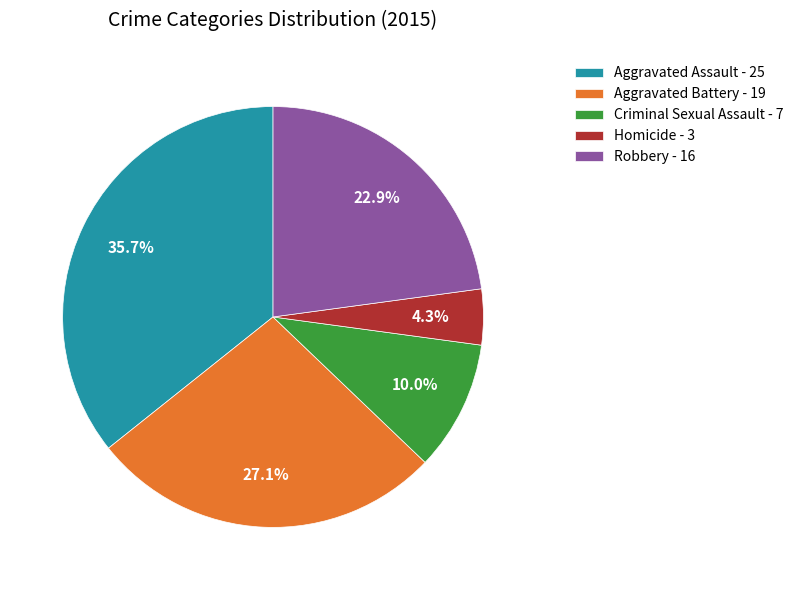

To the nearest percent, what portion does Criminal Sexual Assault represent?

10%